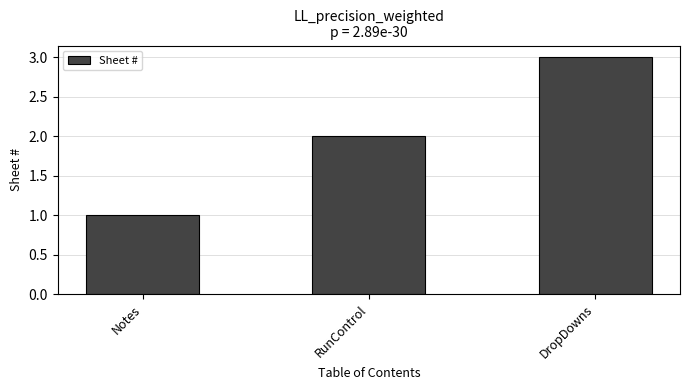

The value at DropDowns is 3. True or false?

True